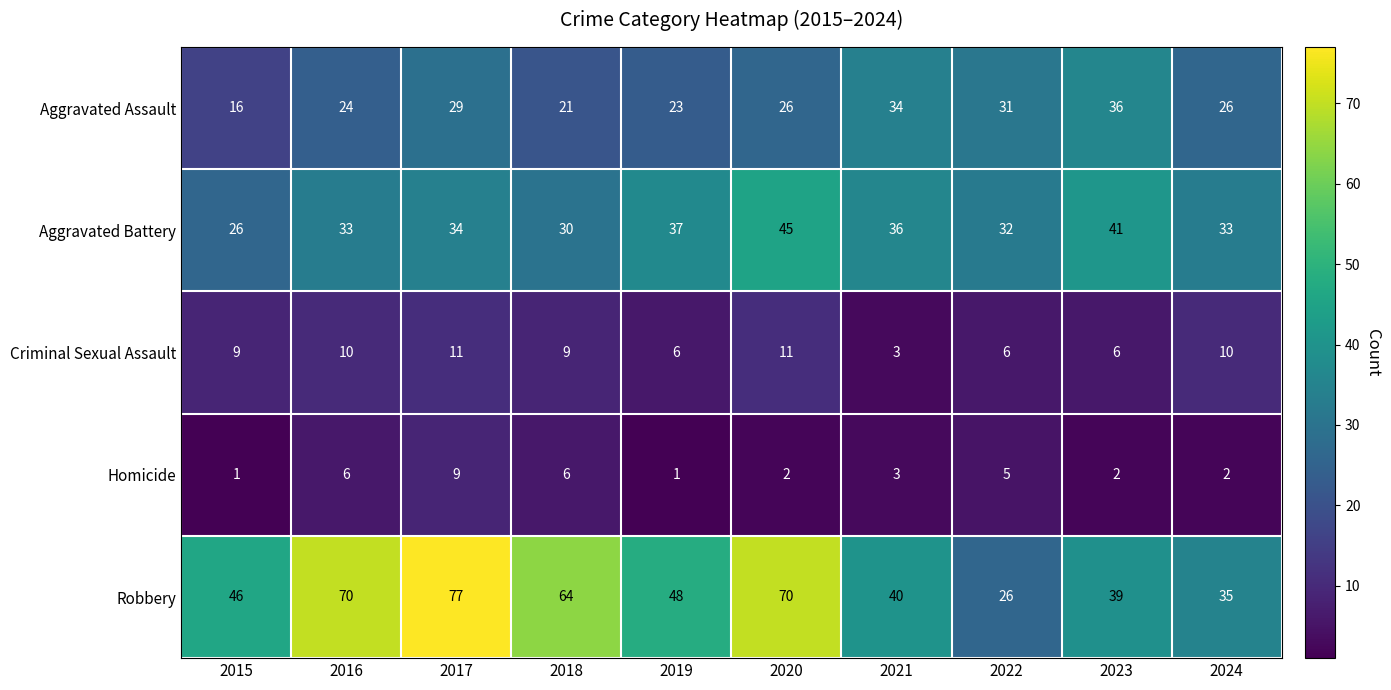

Which label corresponds to the largest value in the chart?

2017